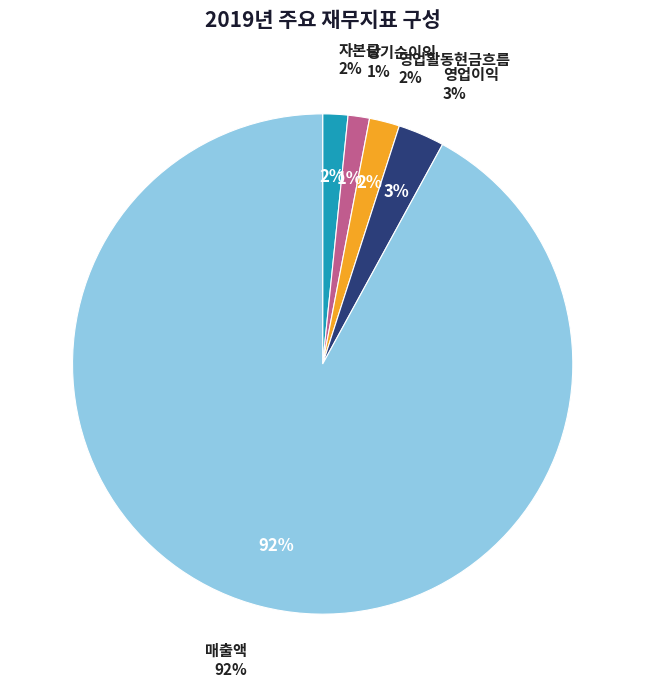

What is the ratio of the value at 영업활동현금흐름 to the value at 당기순이익?

1.4